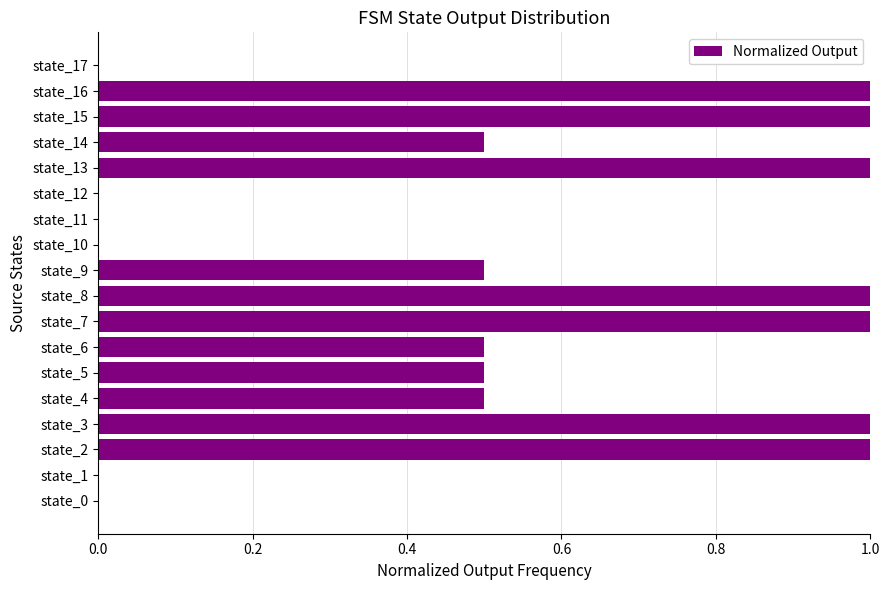

Between state_9 and state_11, which is larger?

state_9